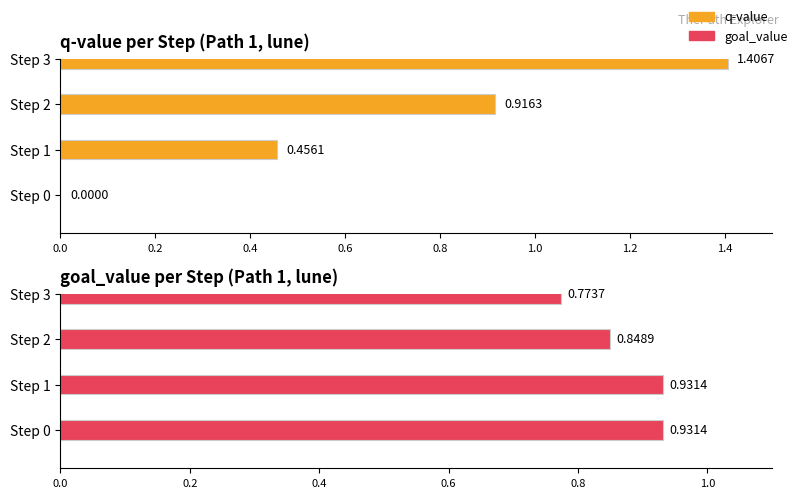

The value of goal_value at Step 3 is 1.3. True or false?

False